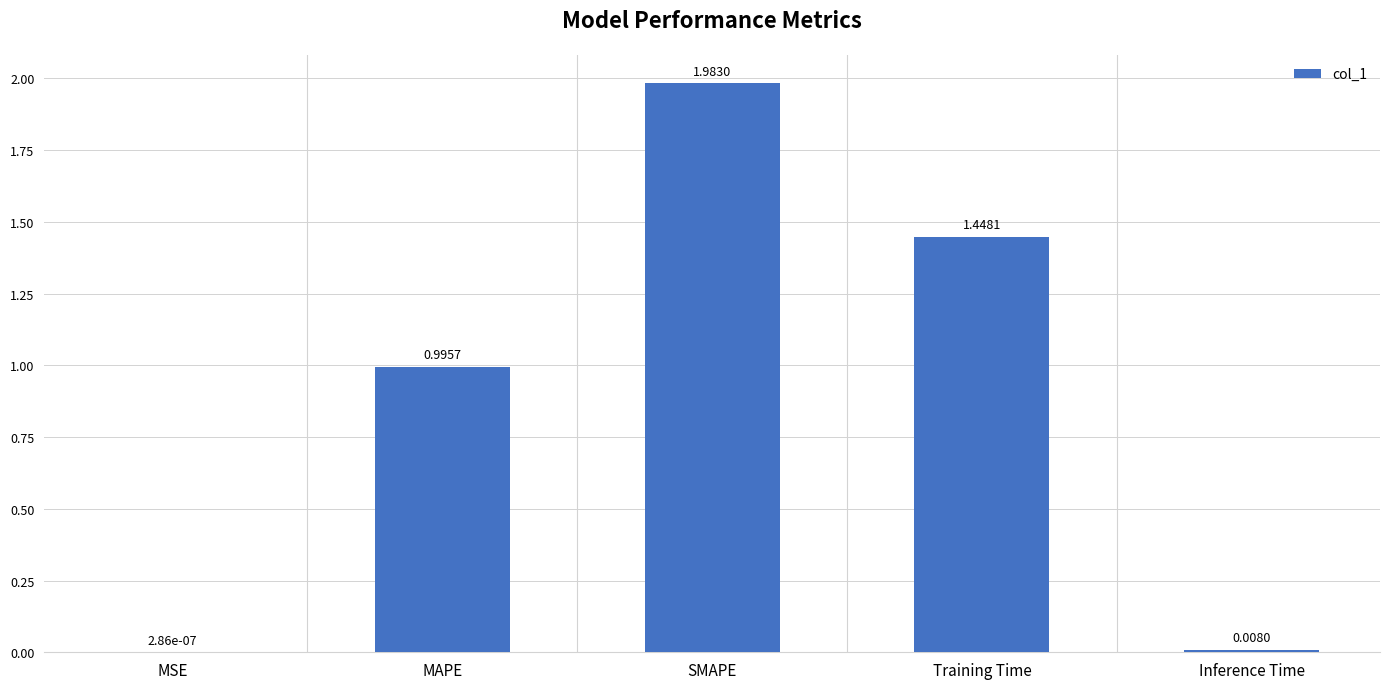

Between Training Time and MSE, which is larger?

Training Time